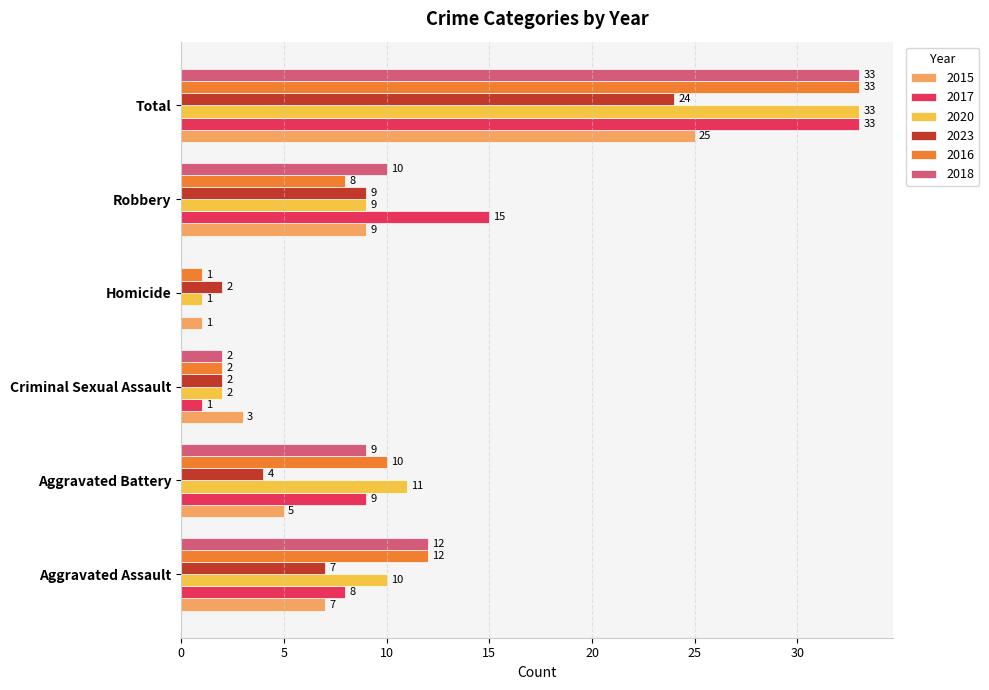

What is the sum of all 2017 values?

66